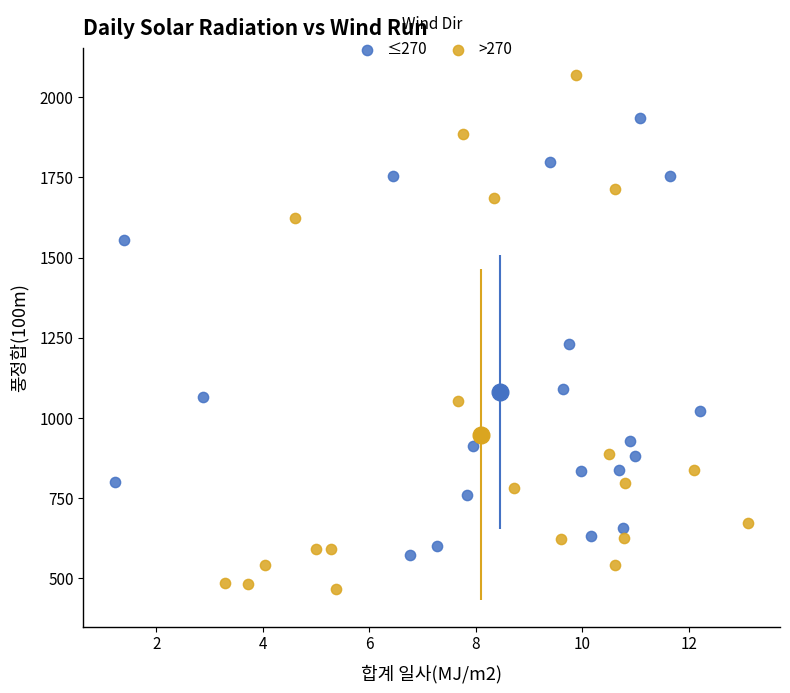

Which series contains the highest Y value?

>270